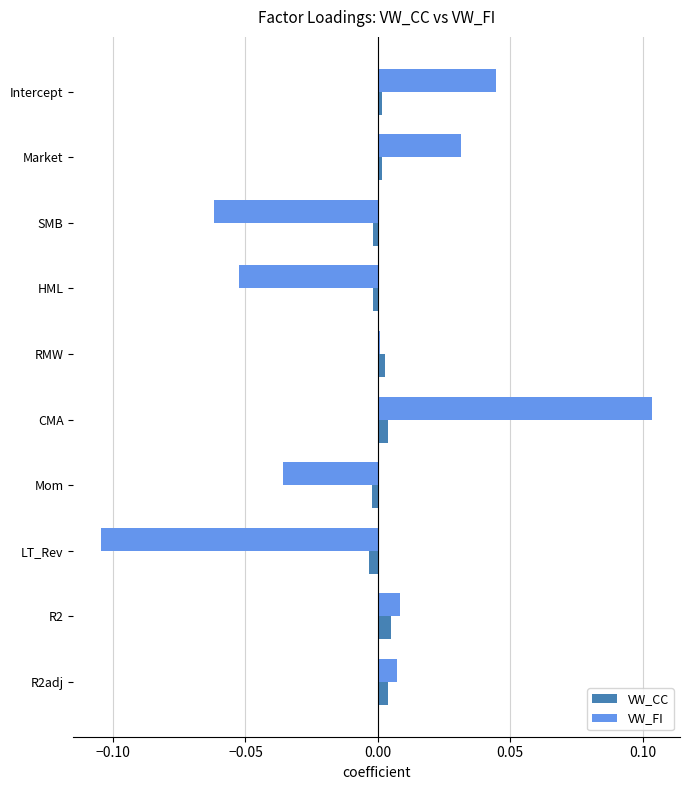

Rank the series by their maximum value, from lowest to highest.

VW_CC, VW_FI